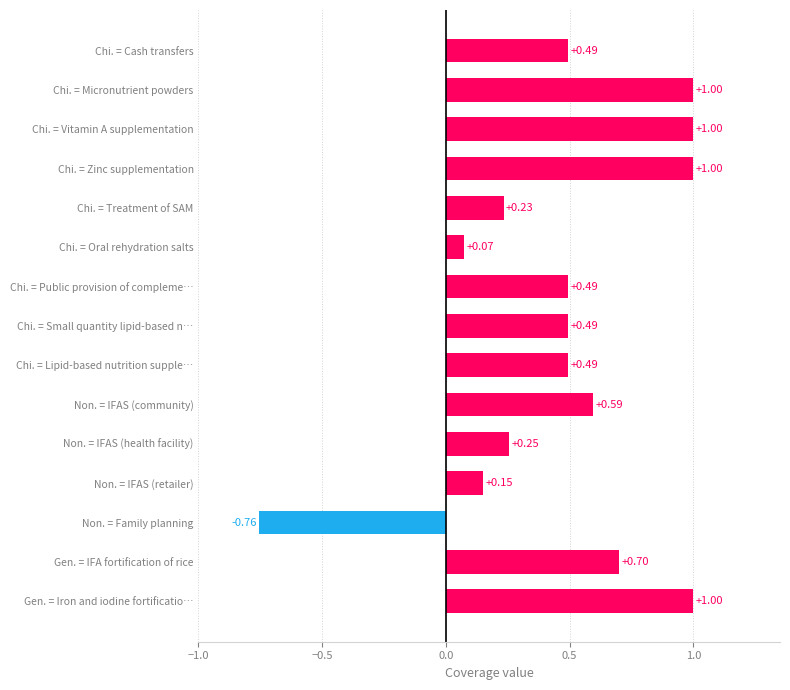

How many data points does each series have?

15